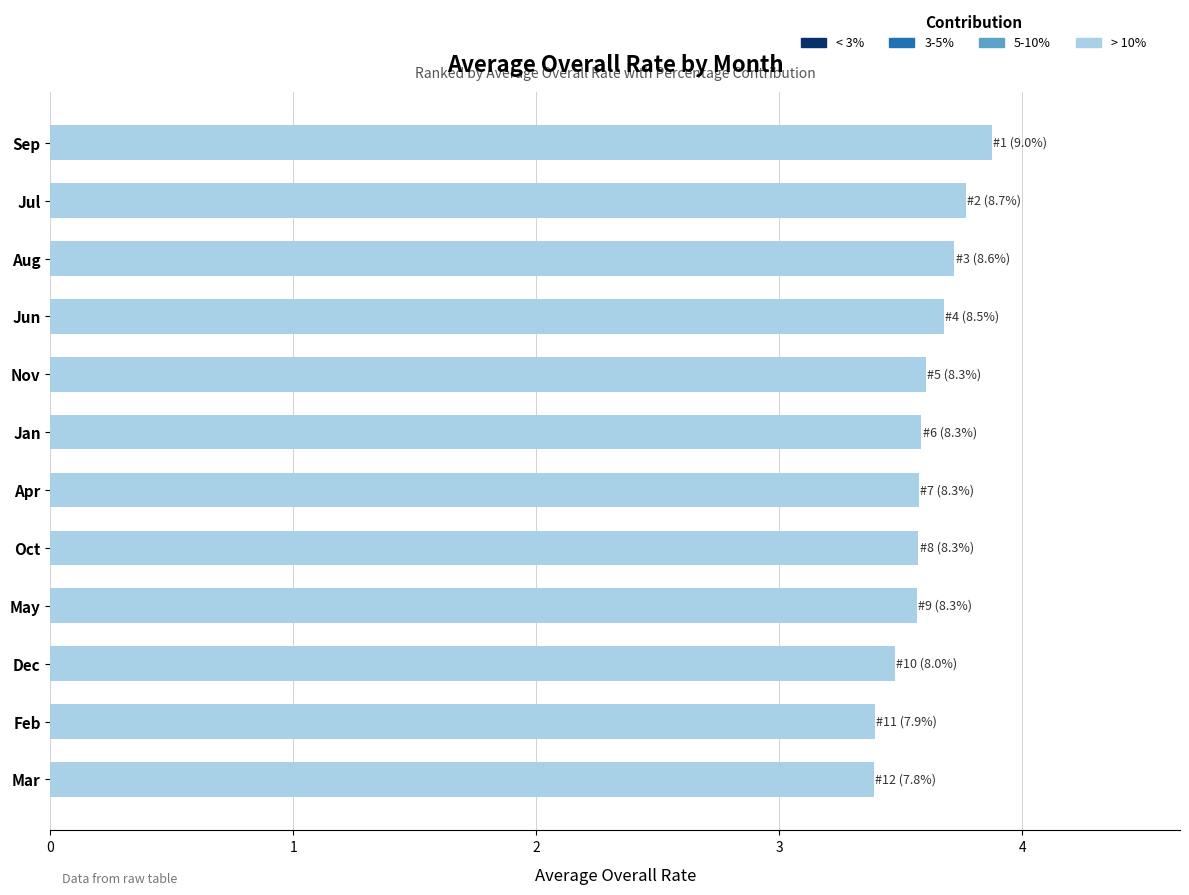

Reading top to bottom, list all the values displayed in this chart.

3.9	3.8	3.7	3.7	3.6	3.6	3.6	3.6	3.6	3.5	3.4	3.4